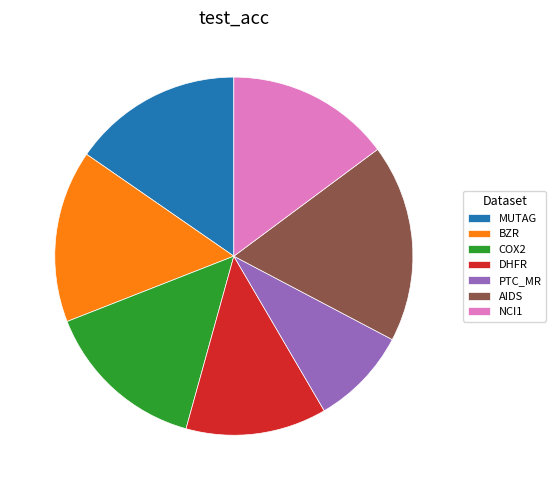

Do DHFR and NCI1 together represent more than half of the pie?

No